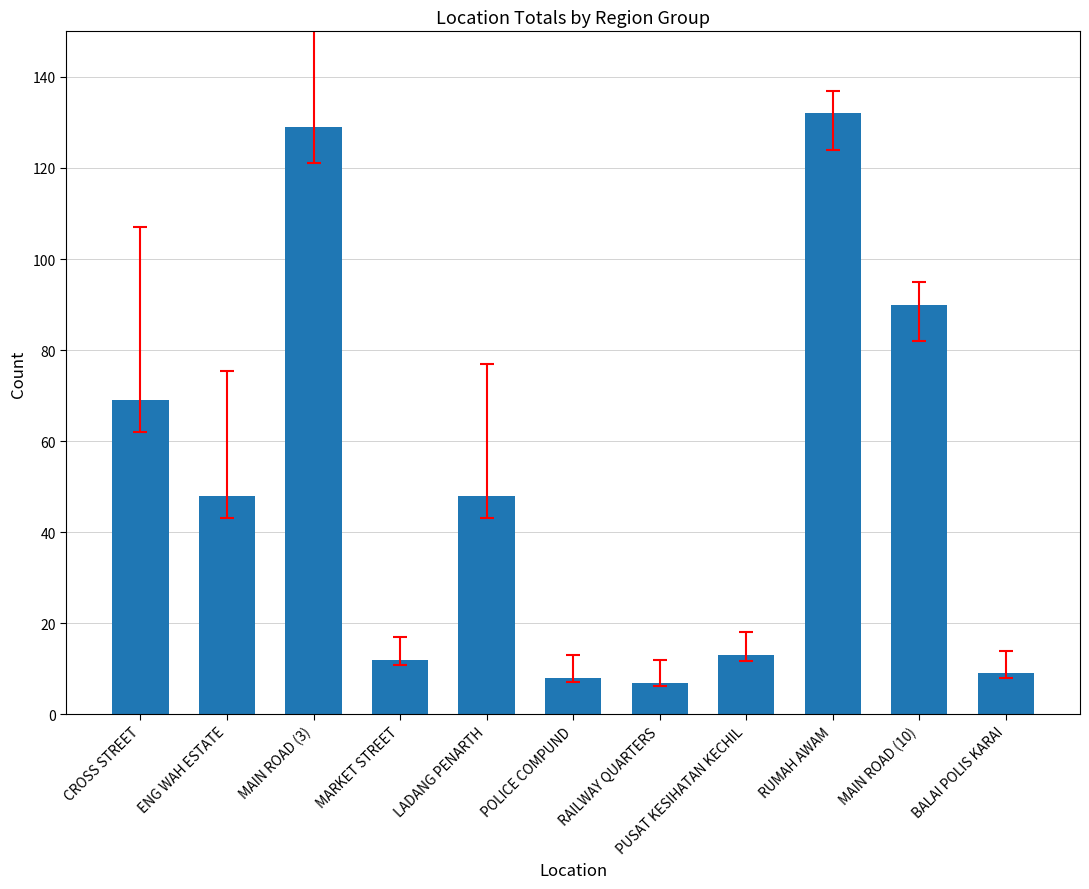

The chart shows a value of 13 at PUSAT KESIHATAN KECHIL. True or false?

True